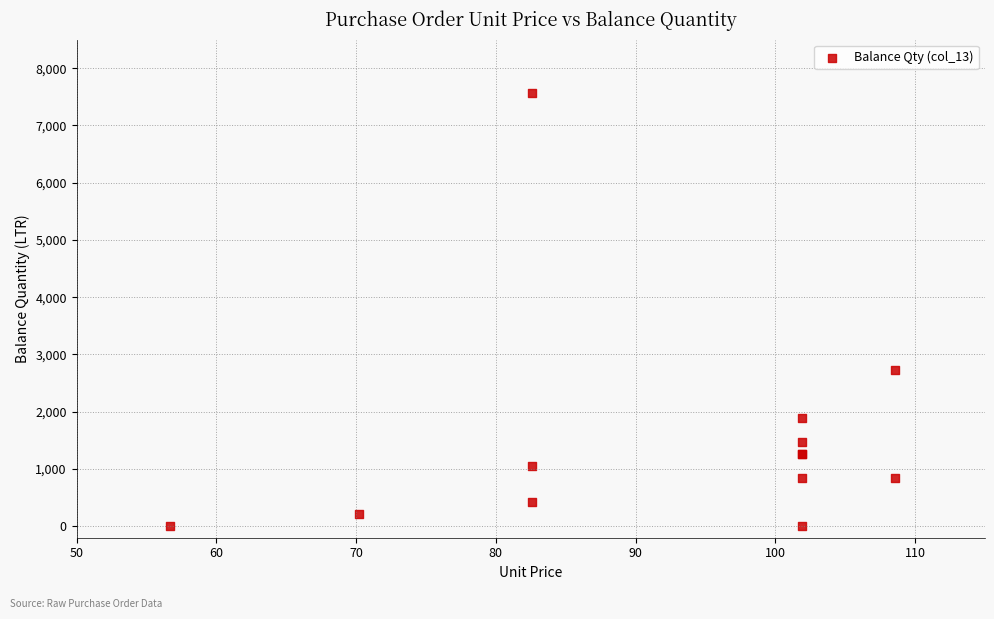

What Y value in the scatter plot is closest to 3780?

2730